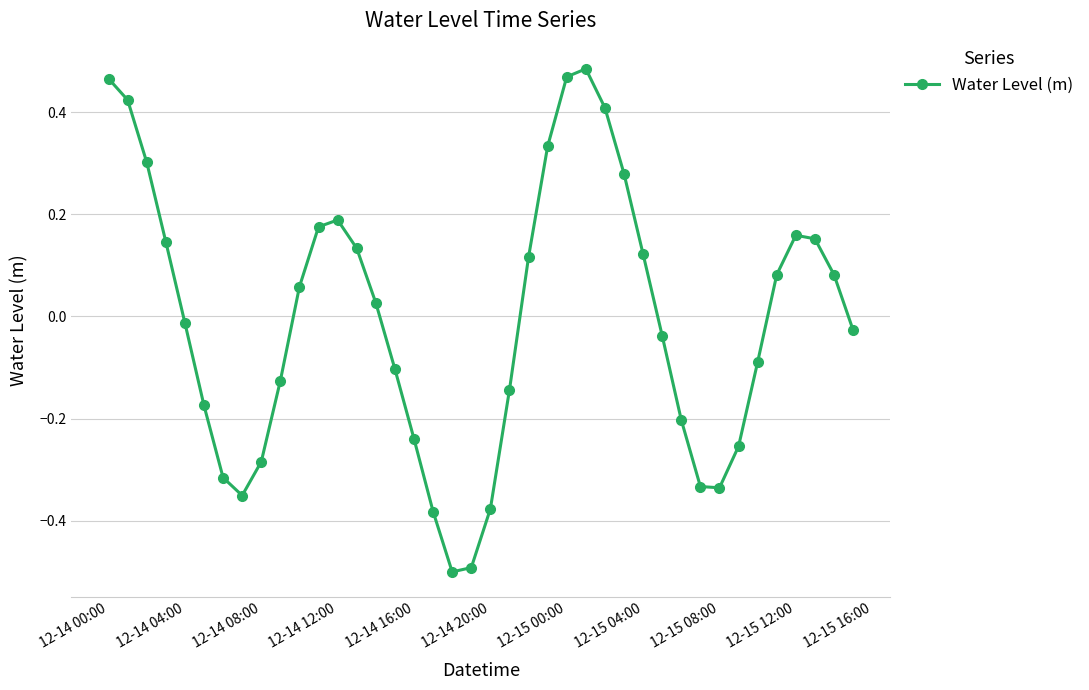

How many interior local peaks (higher than both neighbors) does the data have?

3